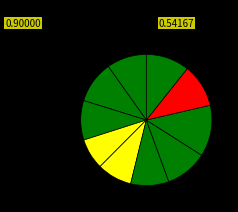

Count the number of slices in the pie.

10